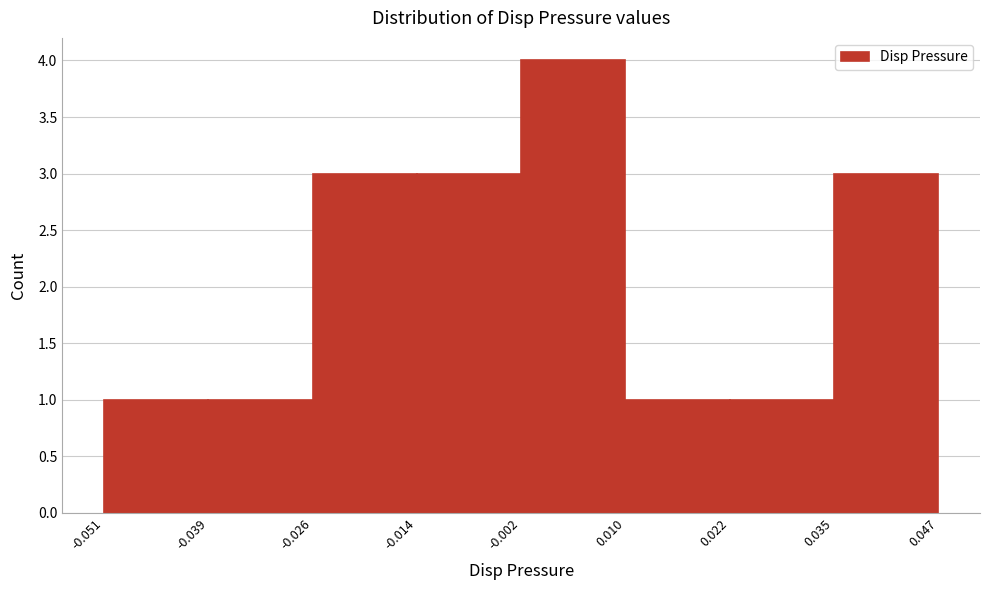

Reading left to right, list every bar in this chart as the range it spans on the x-axis followed by its height. The values are not printed on the chart, so give them approximately, as read against the axis.

-0.051 to -0.039: 1
-0.039 to -0.026: 1
-0.026 to -0.014: 3
-0.014 to -0.002: 3
-0.002 to 0.010: 4
0.010 to 0.022: 1
0.022 to 0.035: 1
0.035 to 0.047: 3